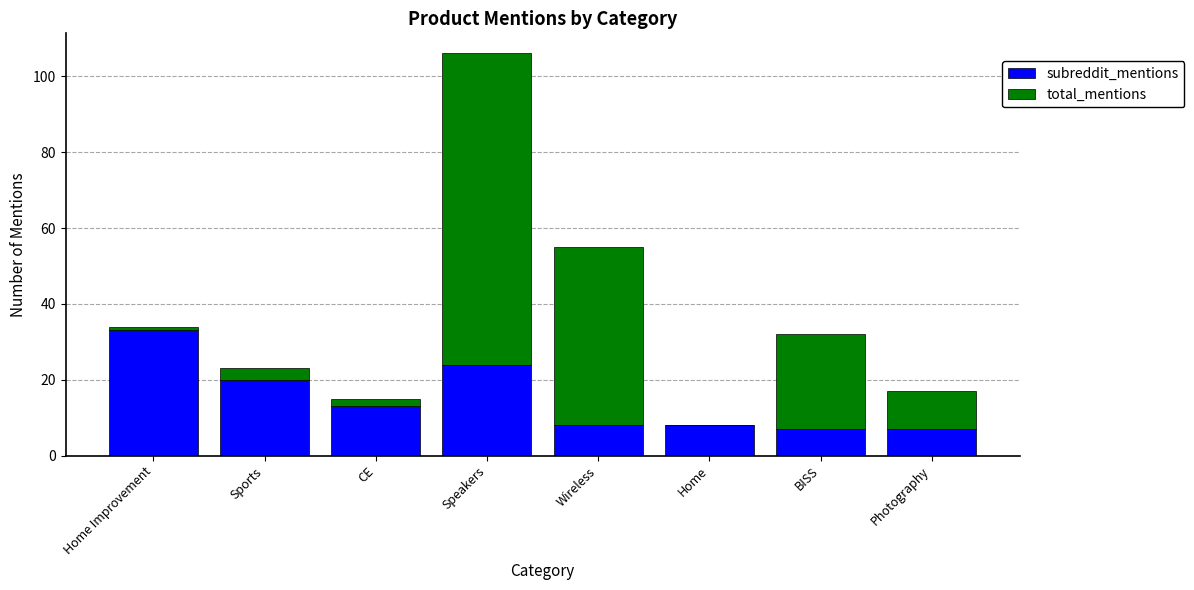

What are all the series names shown in the legend?

subreddit_mentions, total_mentions